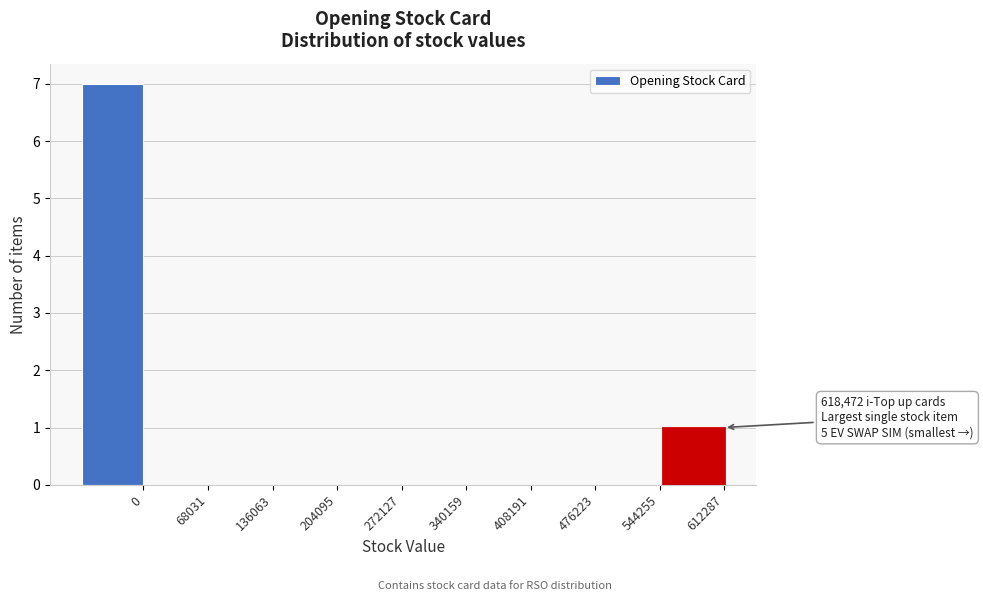

Reading left to right, extract all data points from this chart.

0=7	68031=0	136063=0	204095=0	272127=0	340159=0	408191=0	476223=0	544255=0	612287=1